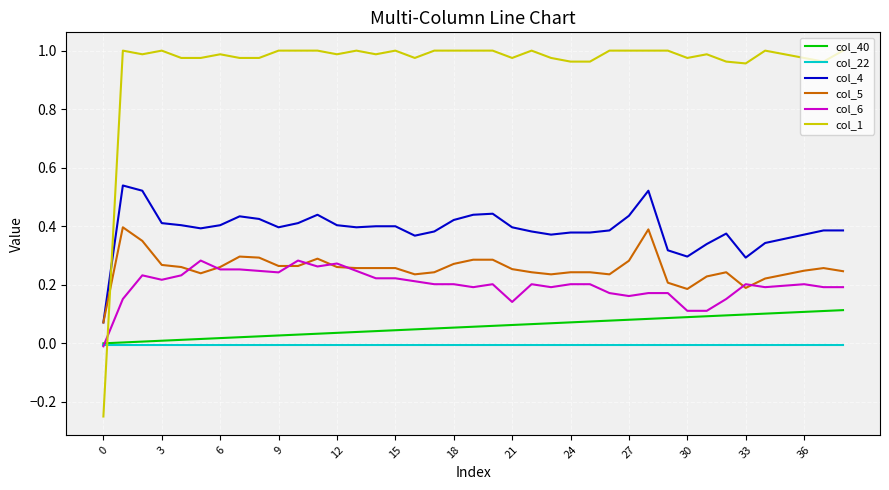

True or false: col_40 and col_5 cross at least once.

False